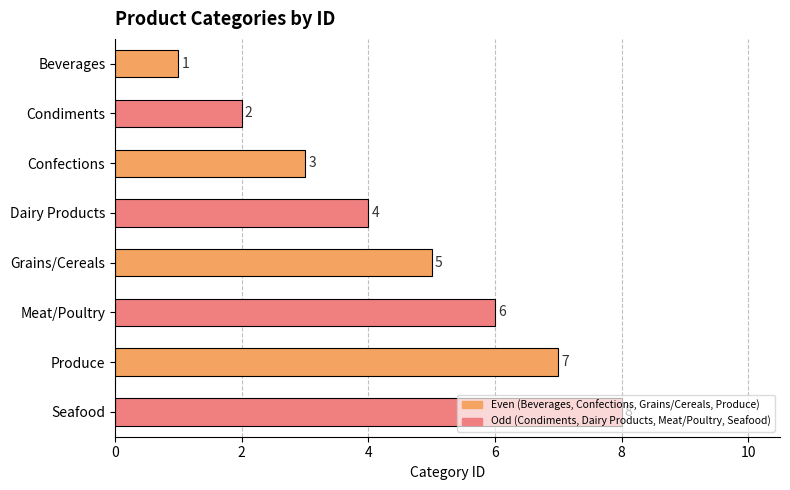

How many data points are less than 5?

4